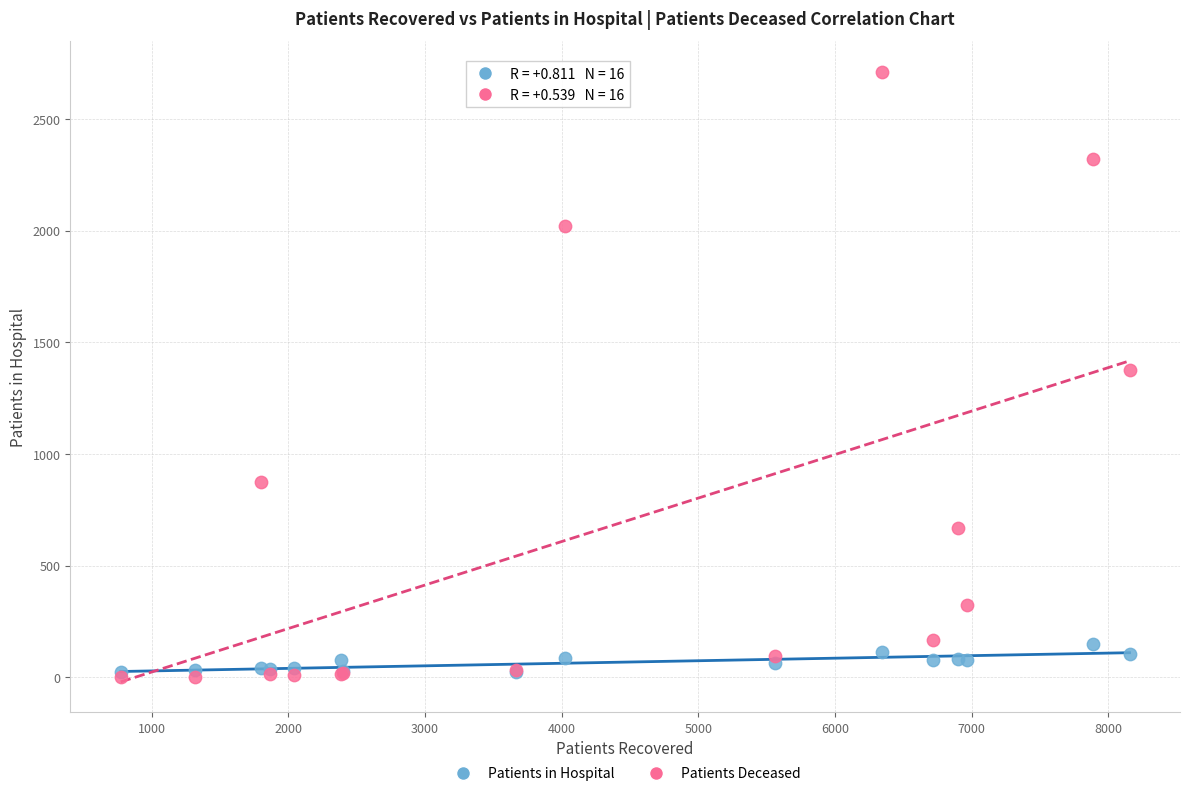

What are all the series names shown in the legend?

Patients in Hospital, Patients Deceased